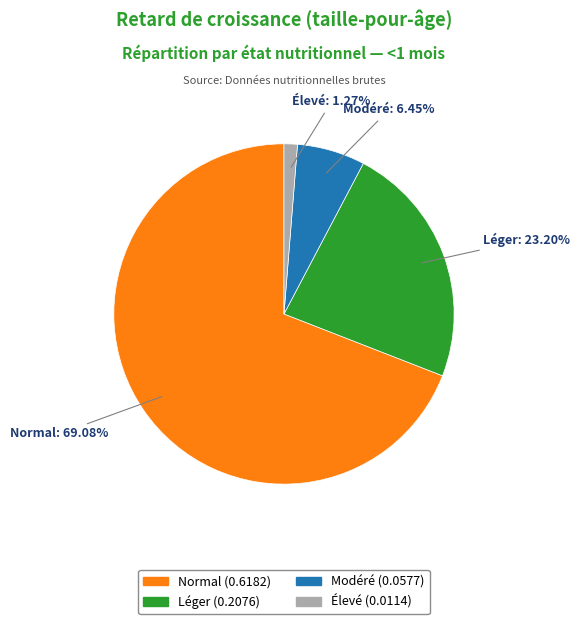

Does any single category account for the majority?

Yes